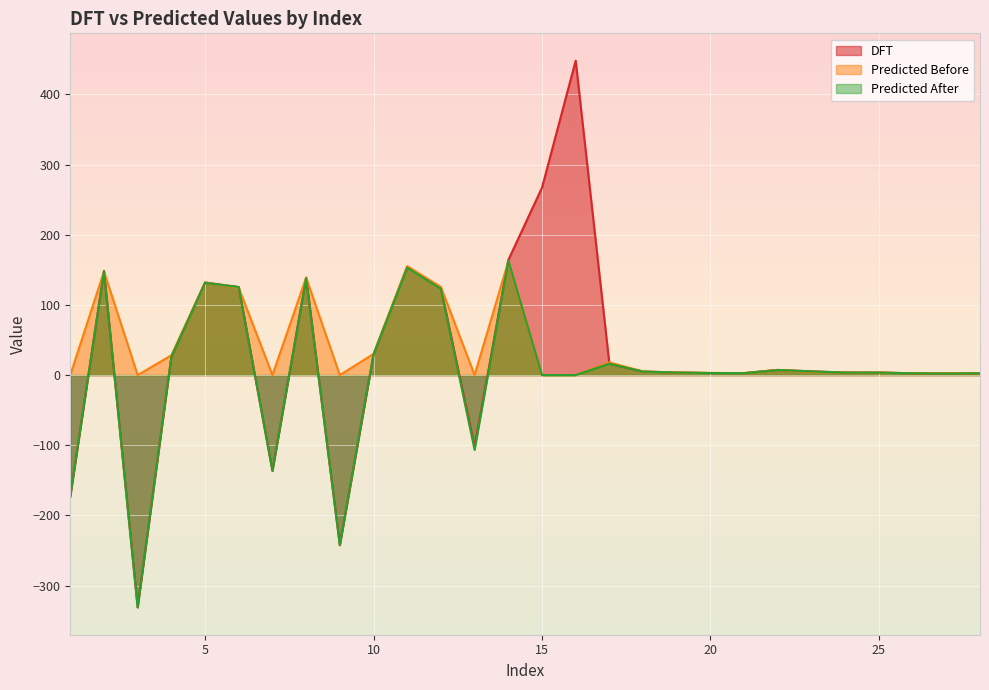

Rank the series at 27 from lowest to highest value.

Predicted After, DFT, Predicted Before